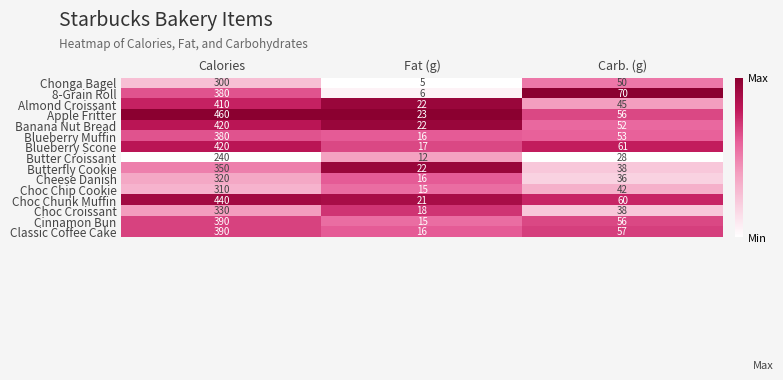

Which series has the largest total across all categories?

Apple Fritter